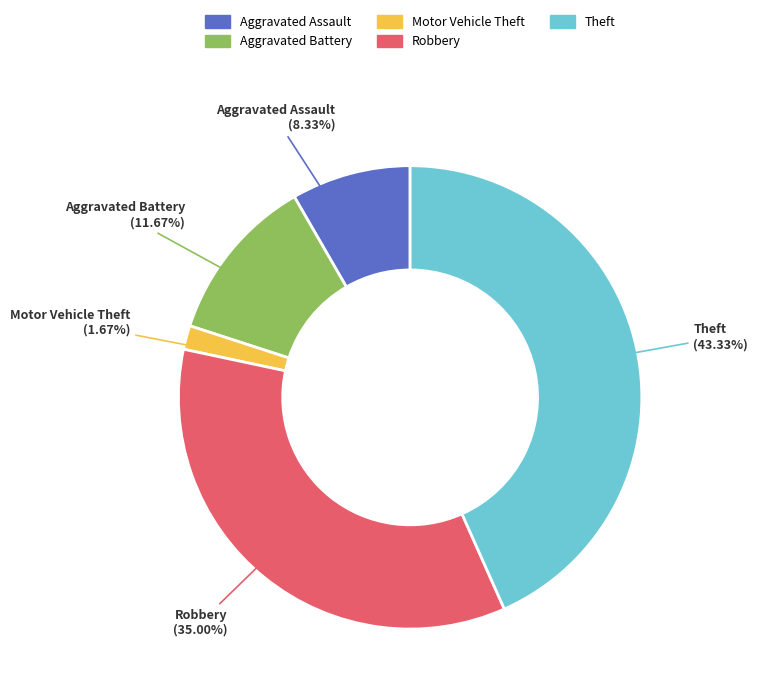

Is there a majority slice in this chart?

No